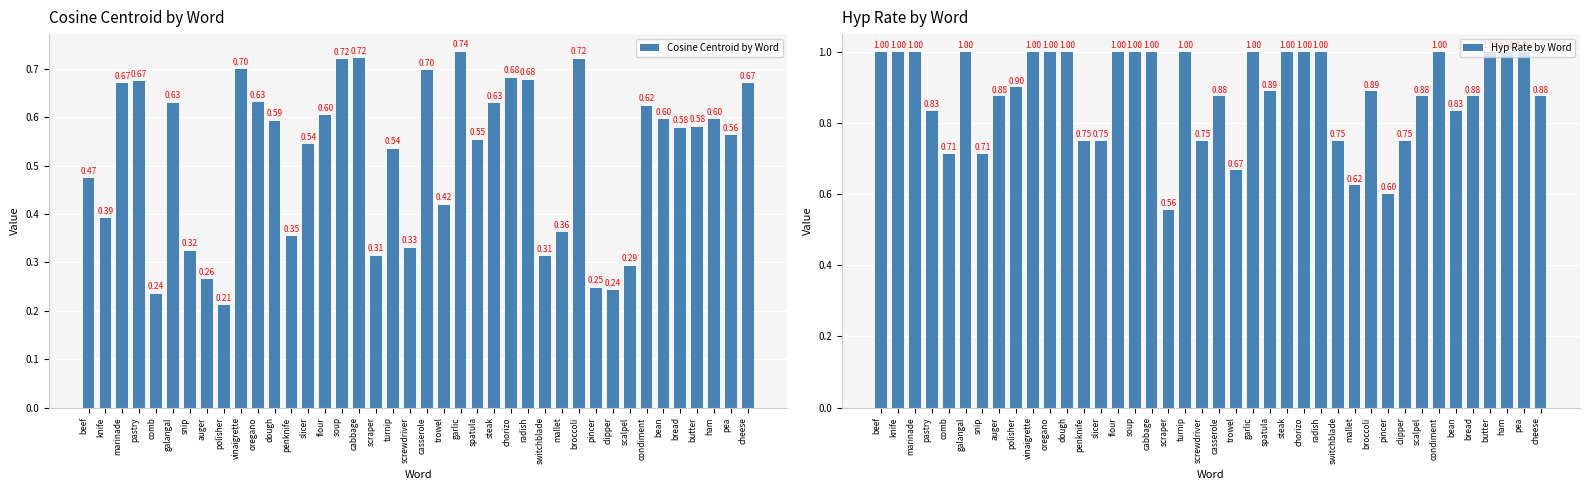

What is the sum of the Hyp Rate by Word values at casserole and scraper?

1.4